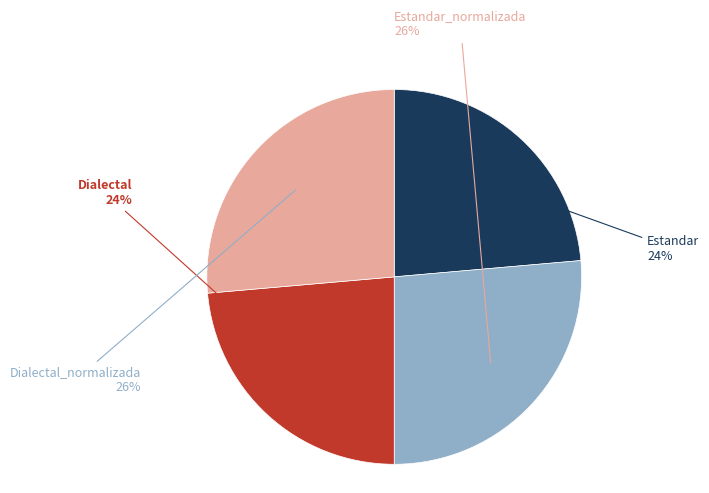

Count the number of slices in the pie.

4